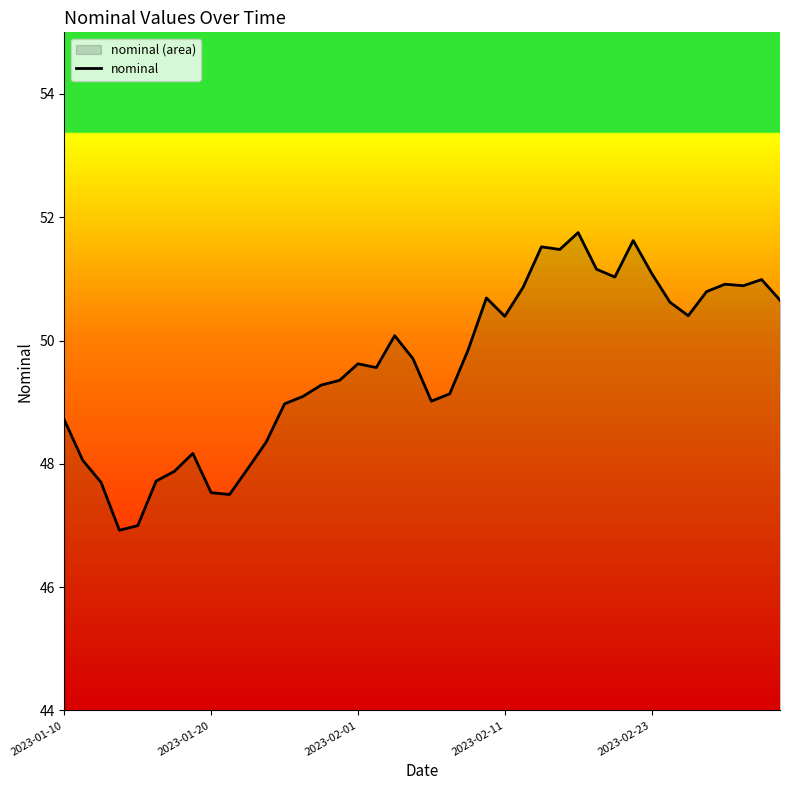

What is the difference between the maximum and minimum values?

4.8